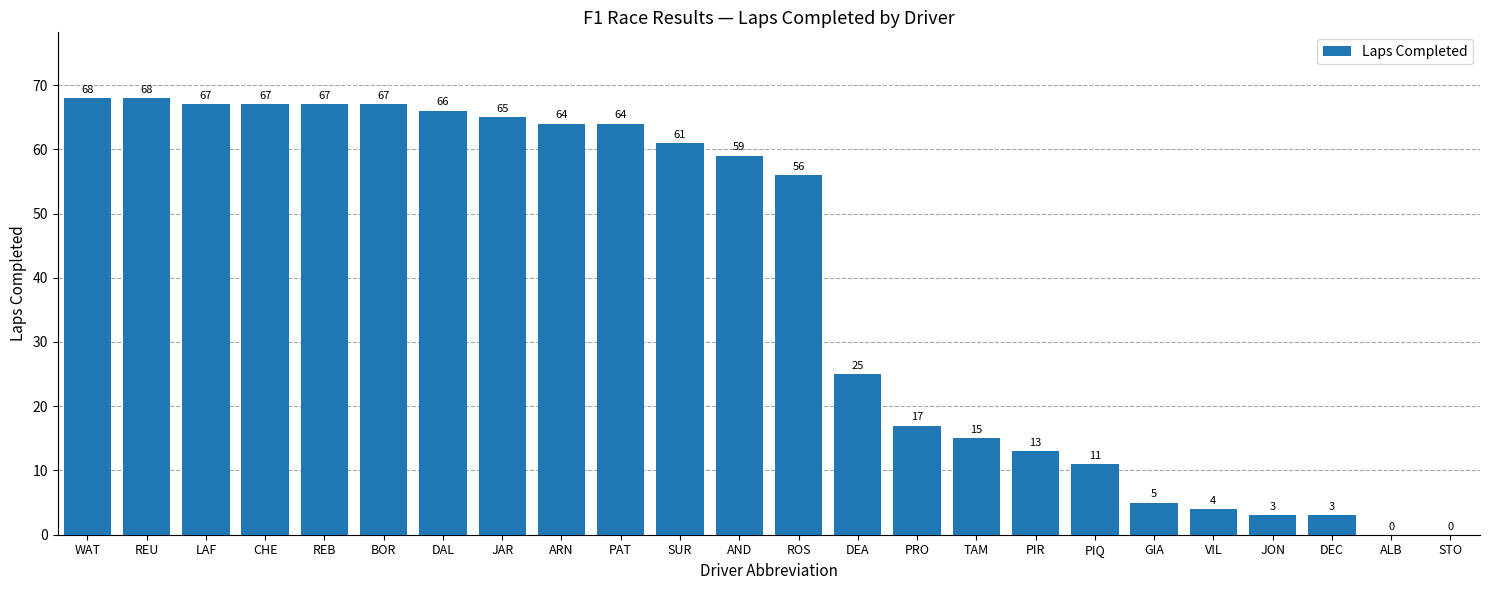

True or false: the data shows 67 at CHE.

True